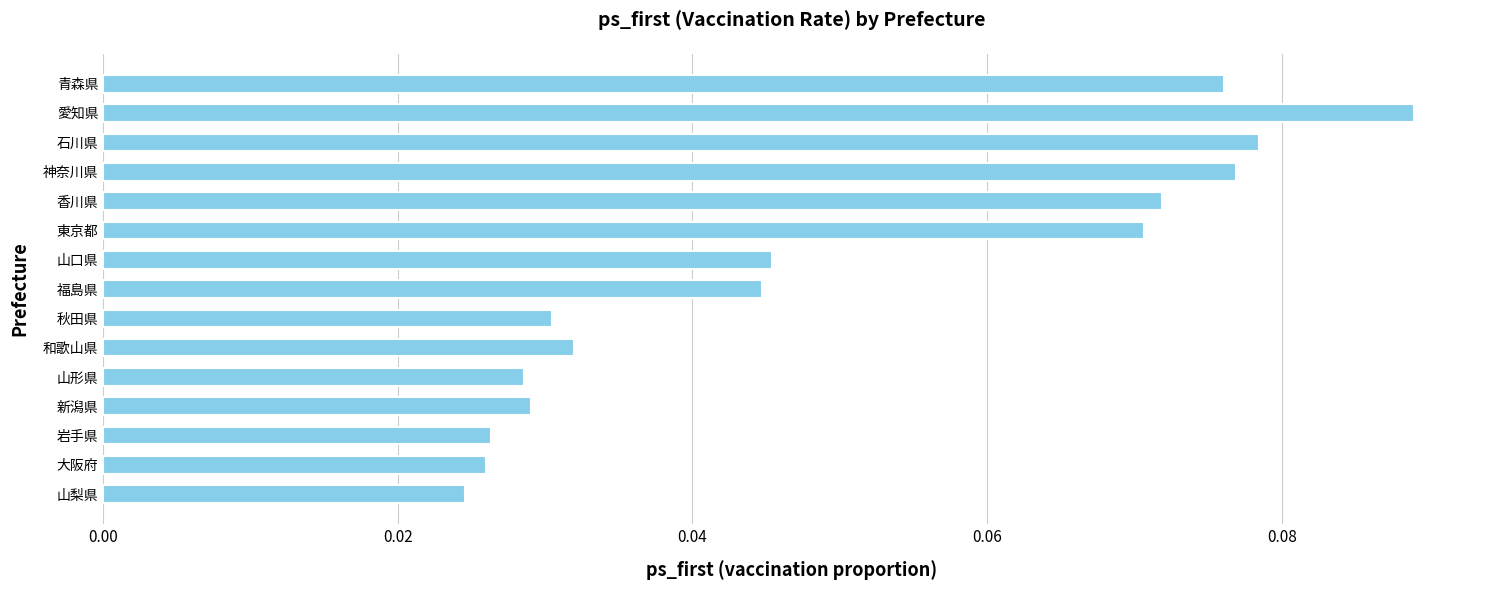

Count the number of categories in the chart.

15